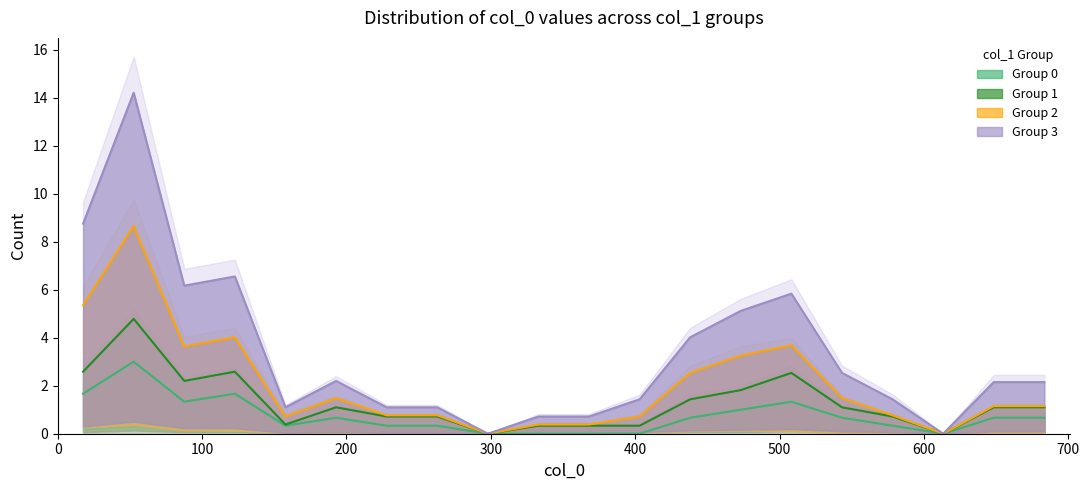

Reading right to left, extract all data points from this chart.

Group 0 line: 0.7	0.7	0.0	0.3	0.7	1.3	1.0	0.7	0.0	0.0	0.0	0.0	0.3	0.3	0.7	0.3	1.7	1.3	3.0	1.7
Group 1 line: 1.1	1.1	0.0	0.7	1.1	2.5	1.8	1.4	0.3	0.3	0.3	0.0	0.7	0.7	1.1	0.4	2.6	2.2	4.8	2.6
Group 2 line: 1.1	1.1	0.0	0.8	1.5	3.7	3.2	2.5	0.7	0.4	0.4	0.0	0.8	0.8	1.5	0.7	4.0	3.6	8.7	5.3
Group 3 line: 2.1	2.1	0.0	1.4	2.5	5.8	5.1	4.0	1.4	0.7	0.7	0.0	1.1	1.1	2.2	1.1	6.6	6.2	14.2	8.8